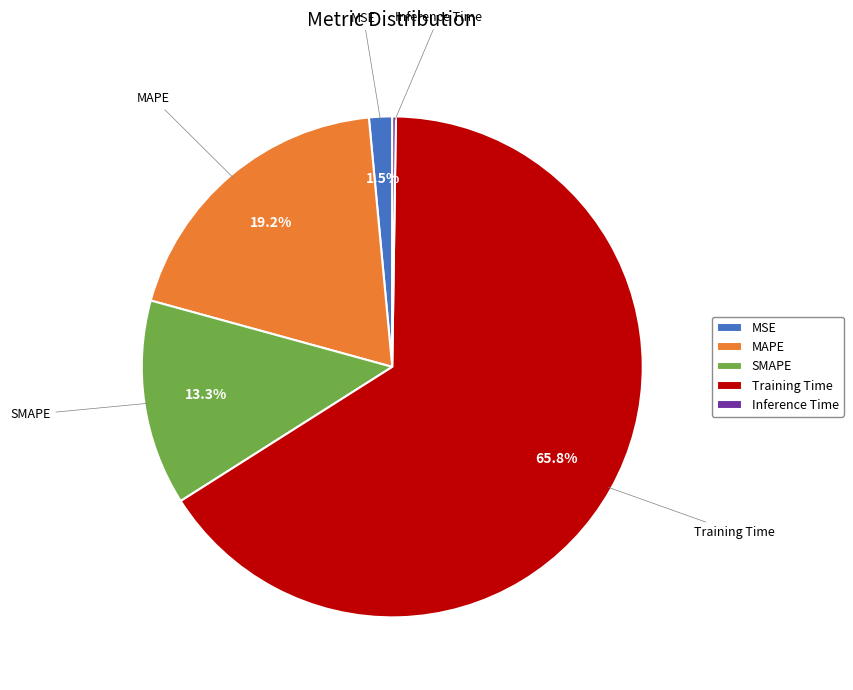

Combined, do MAPE and SMAPE account for over 50%?

No